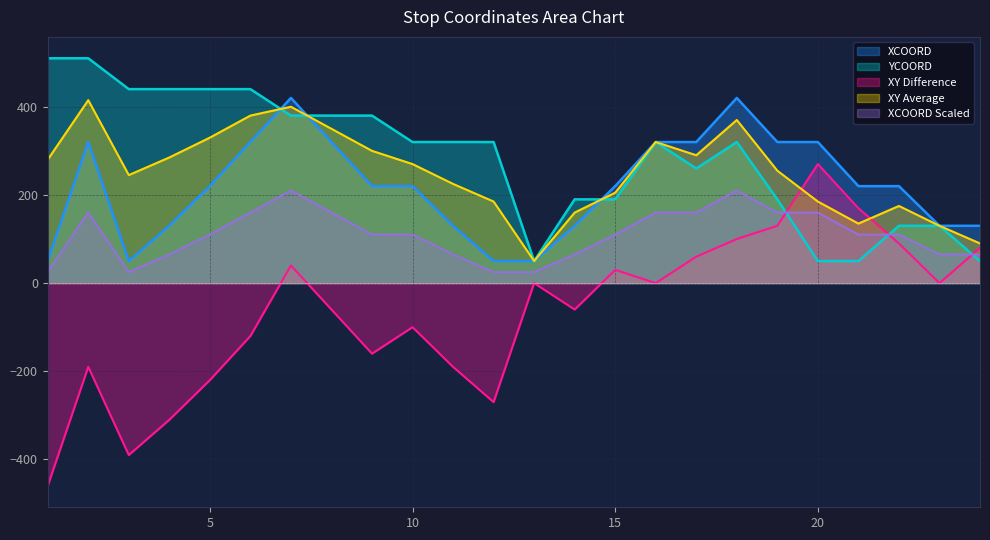

What is the approximate value of XCOORD at 19, to the nearest 50?

300